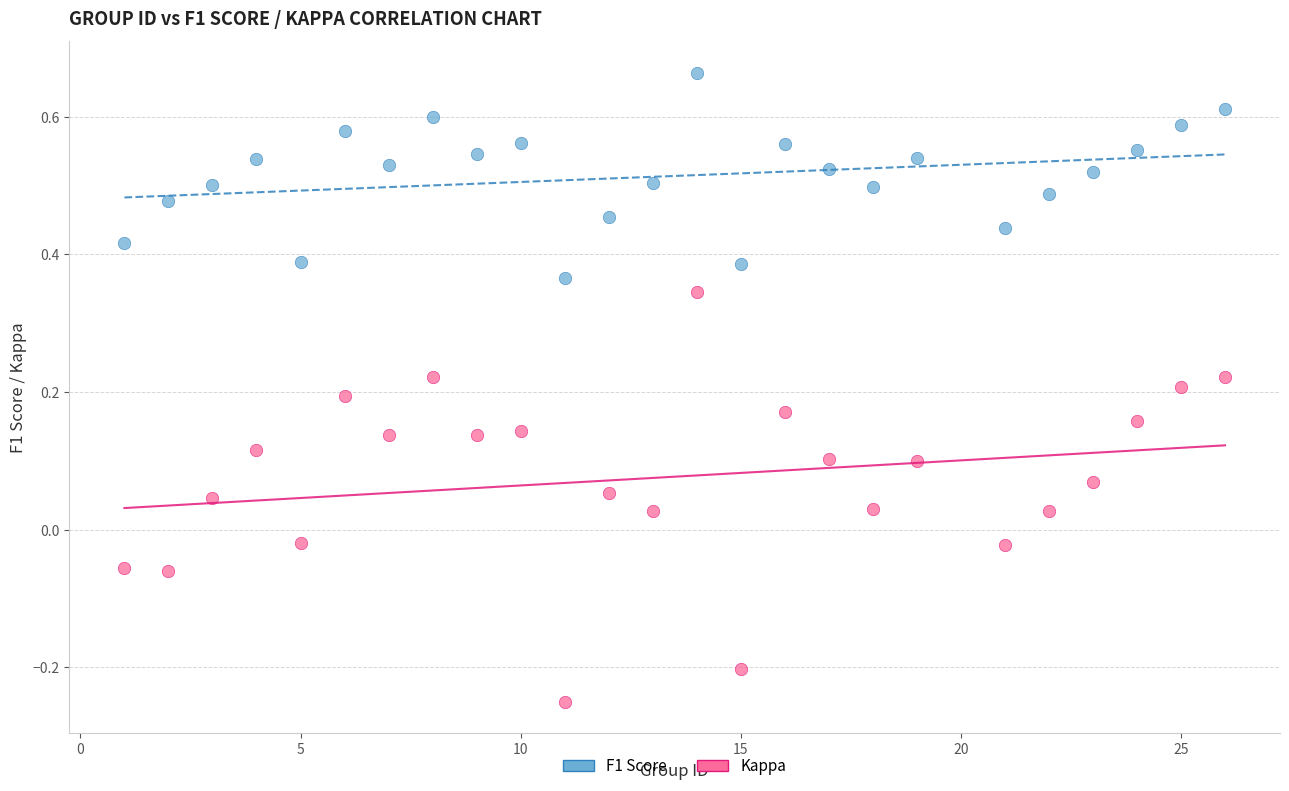

Which series reaches the maximum Y coordinate?

F1 Score